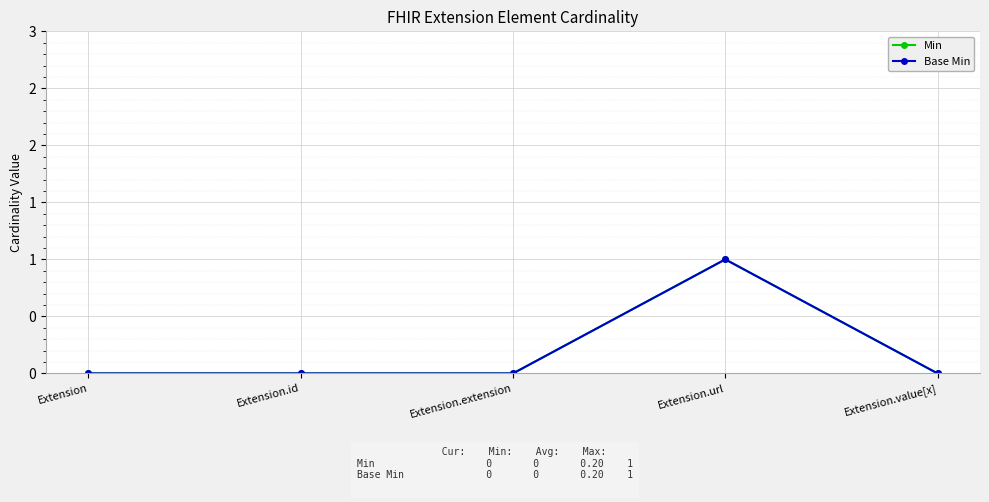

What is the label of the 2nd point from the right?

Extension.url